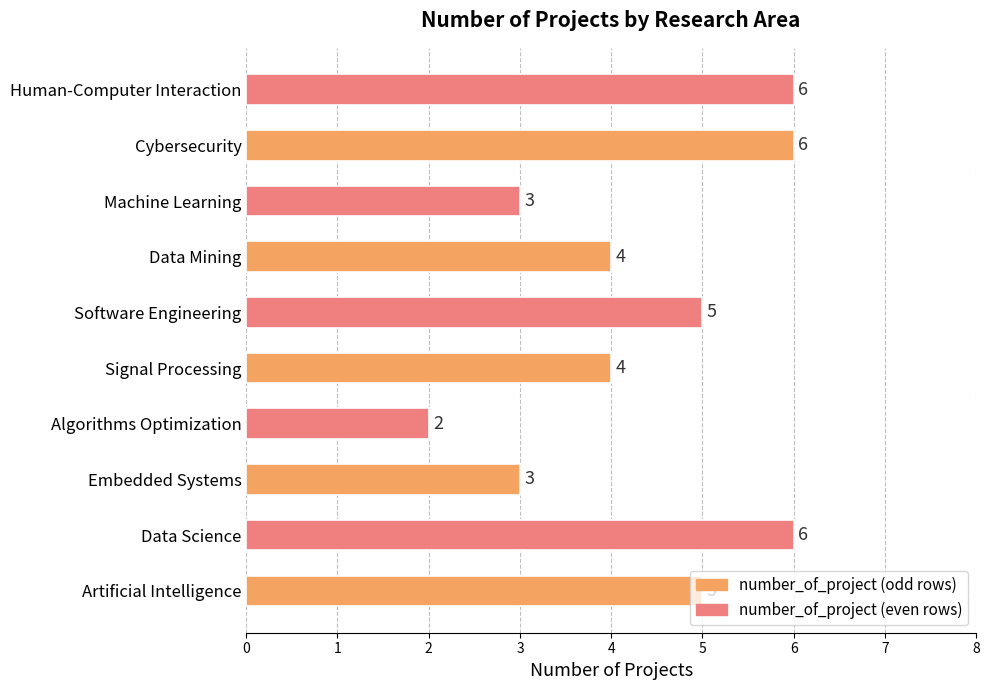

Is it true that the value at Data Mining is 3?

False